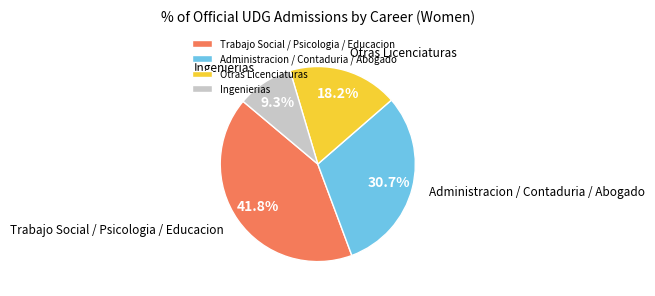

Between Otras Licenciaturas and Trabajo Social / Psicologia / Educacion, which is larger?

Trabajo Social / Psicologia / Educacion